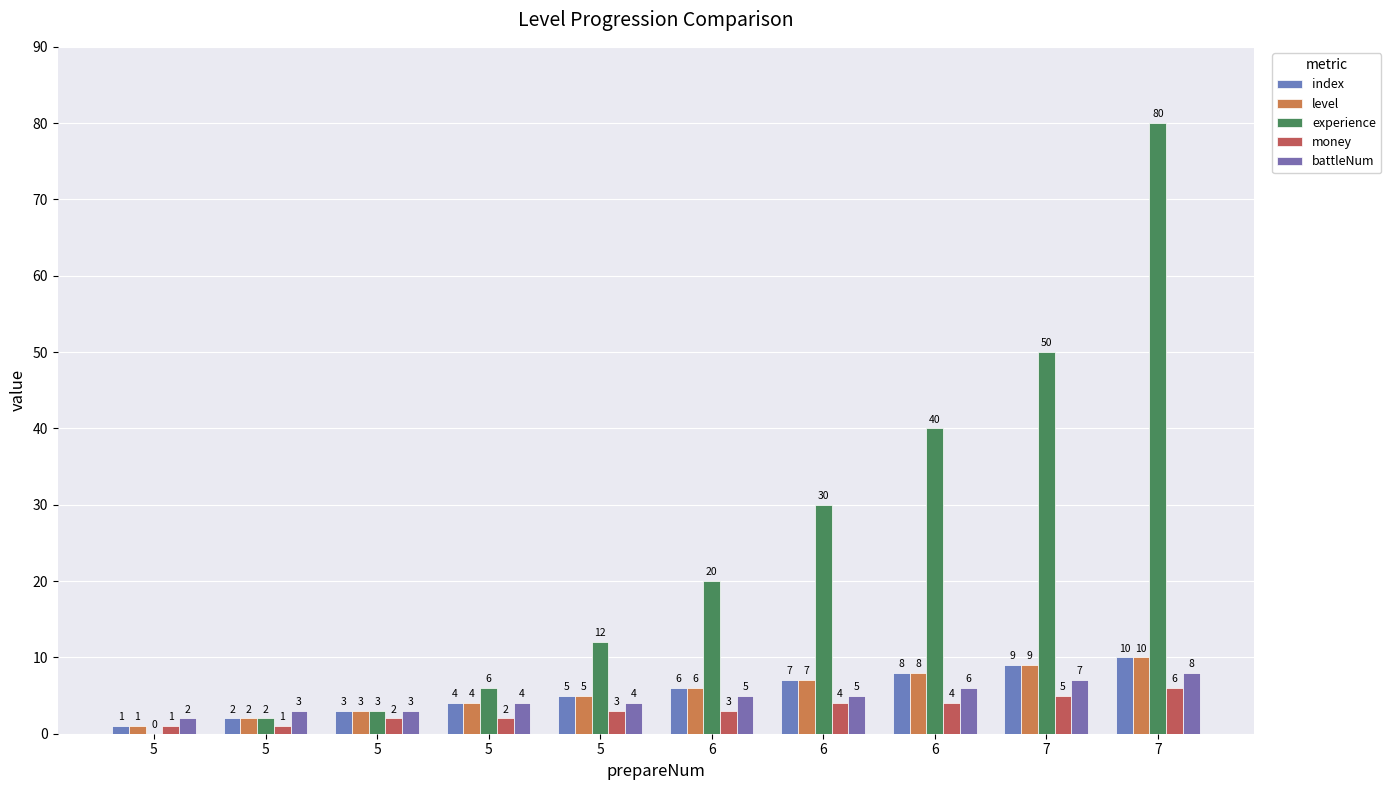

Is the value of index at 5 greater than the value of money at 7?

No